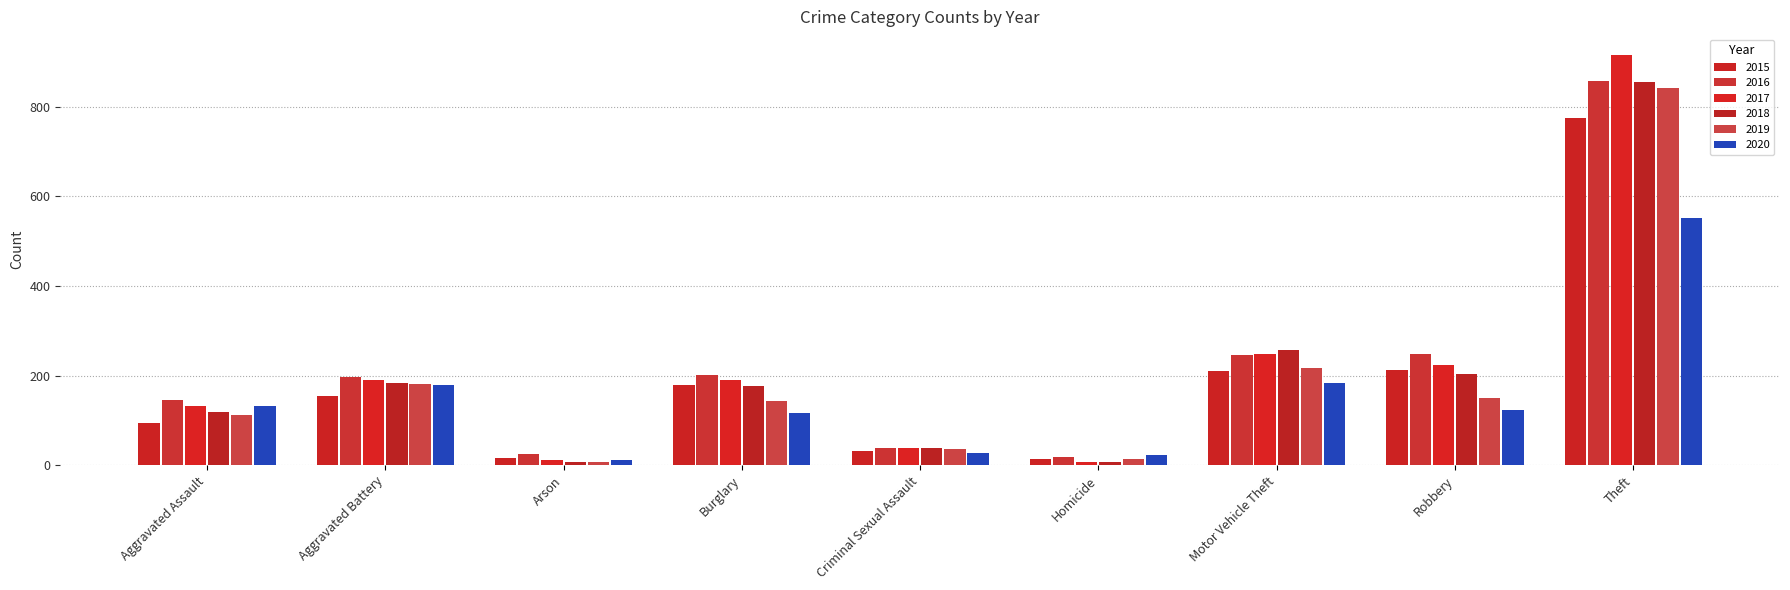

What is the difference between the highest and lowest values at Motor Vehicle Theft?

72